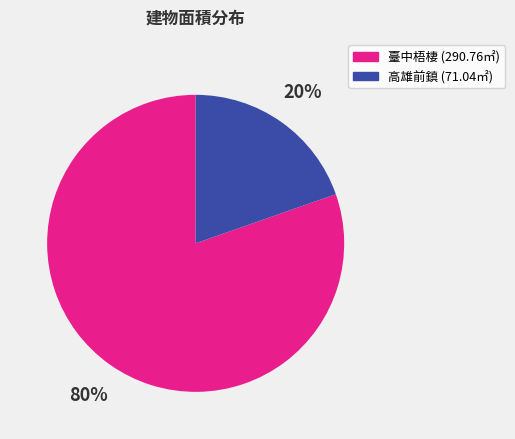

To the nearest percent, what portion does 高雄前鎮 (71.04㎡) represent?

20%